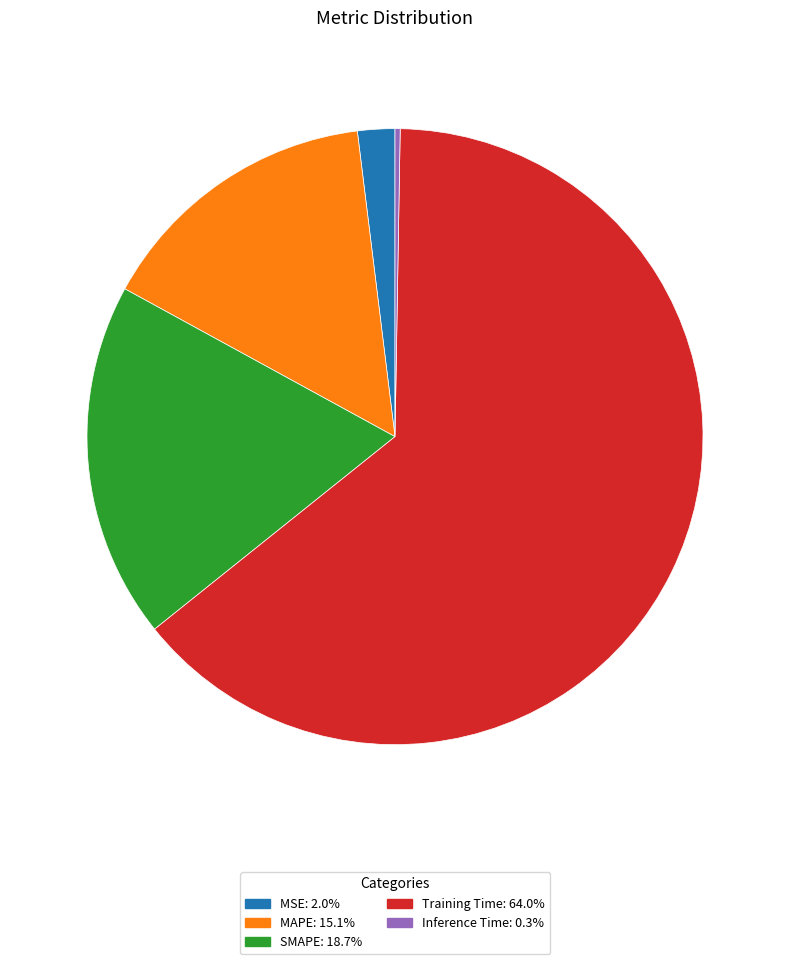

Does any single category account for the majority?

Yes